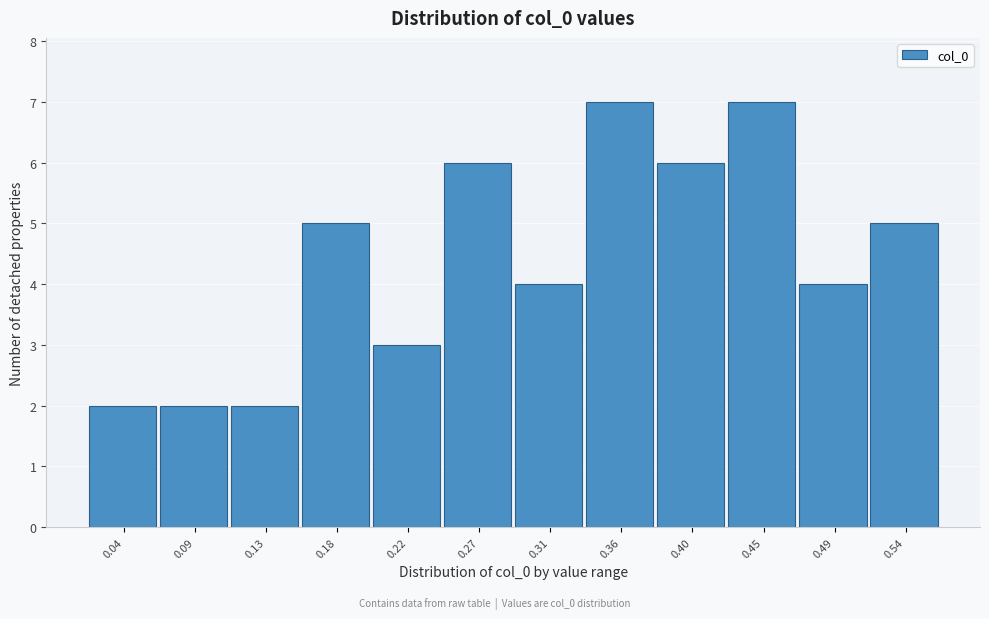

Reading left to right, extract all data points from this chart.

2	2	2	5	3	6	4	7	6	7	4	5